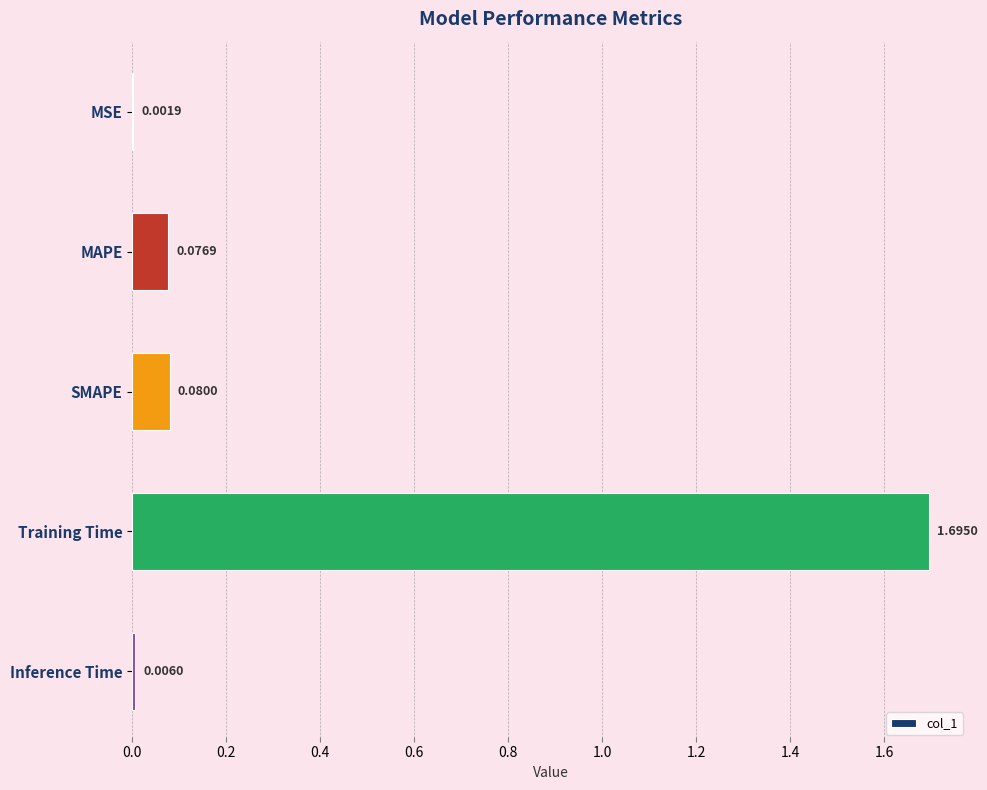

What is the sum of all values?

1.9